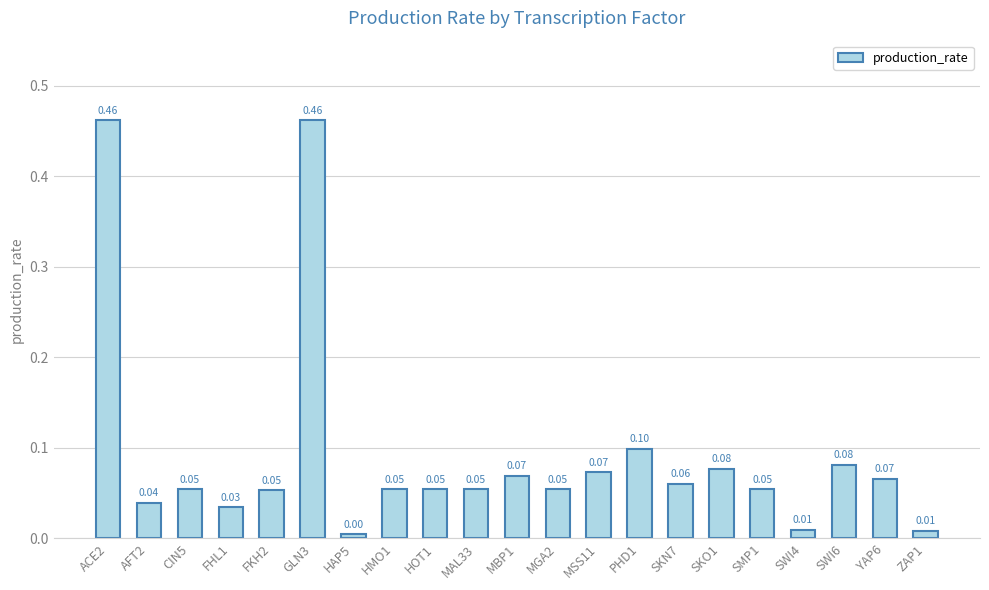

What is the sum of all values?

1.9